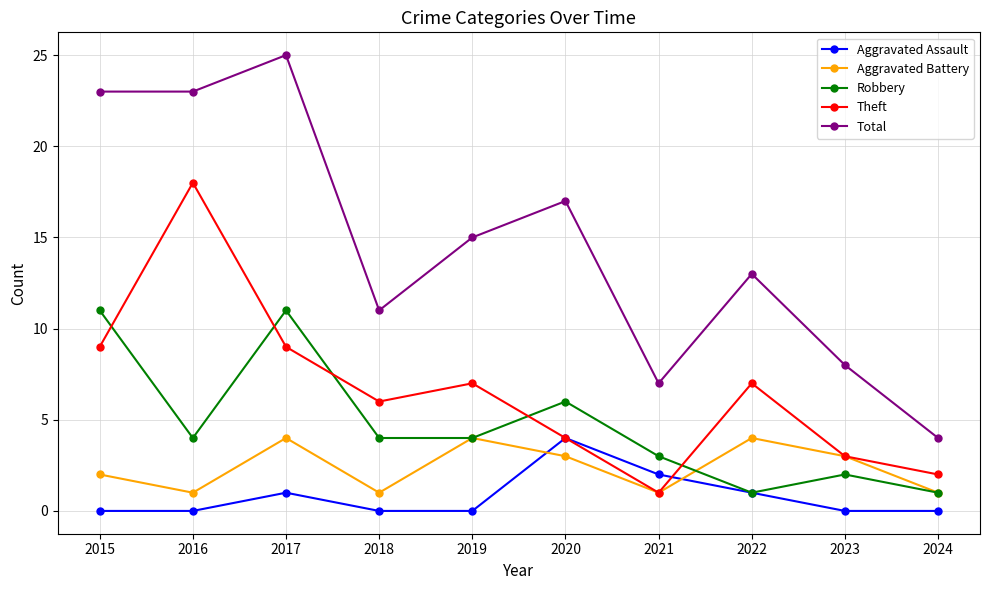

What is the value of the Robbery point at the 8th from the left?

1